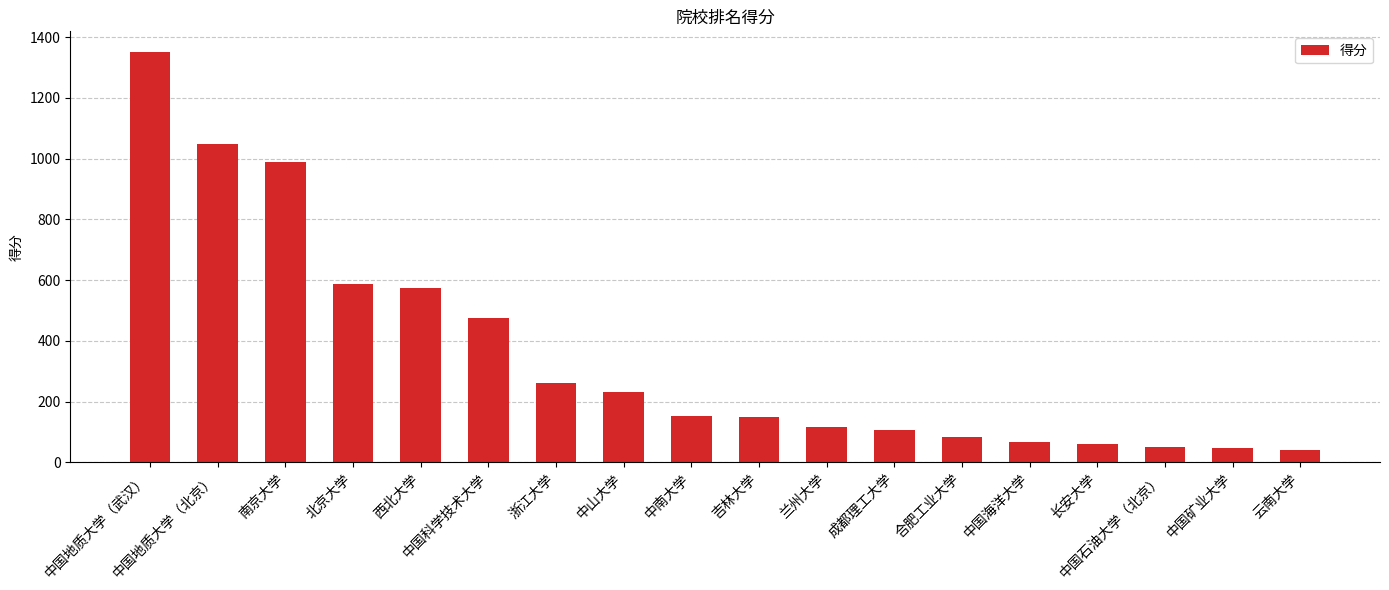

What is the maximum value shown in the chart?

1352